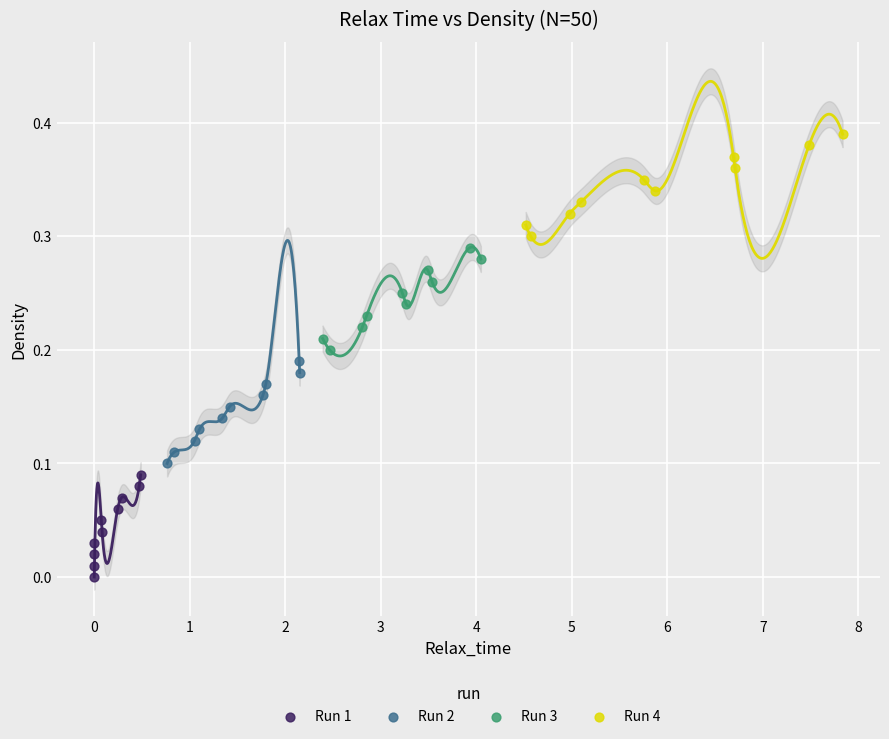

Which series reaches the minimum Y coordinate?

Run 1